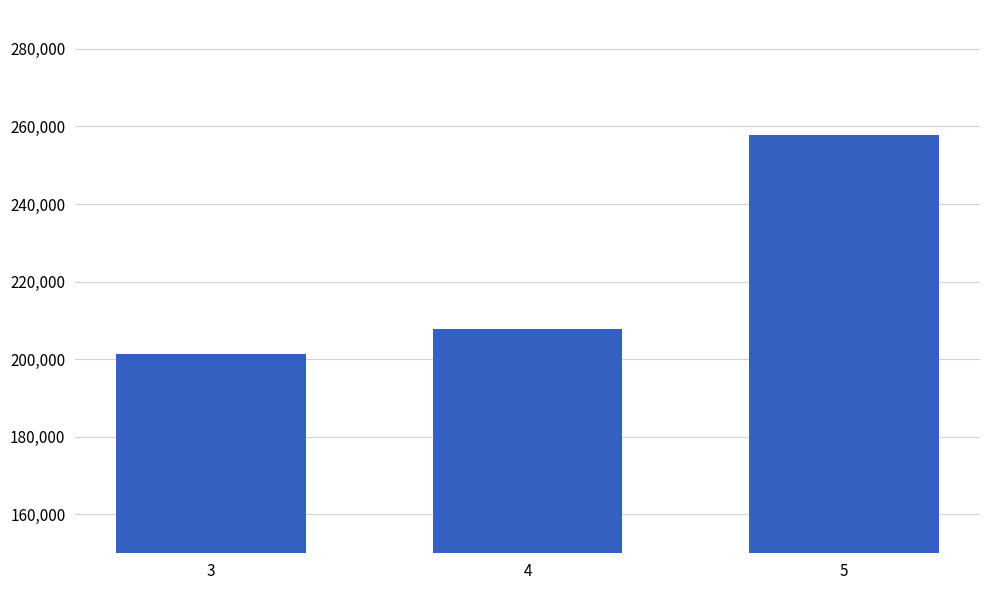

Reading left to right, list all the values displayed in this chart.

3=201360.1	4=207801.0	5=257708.9